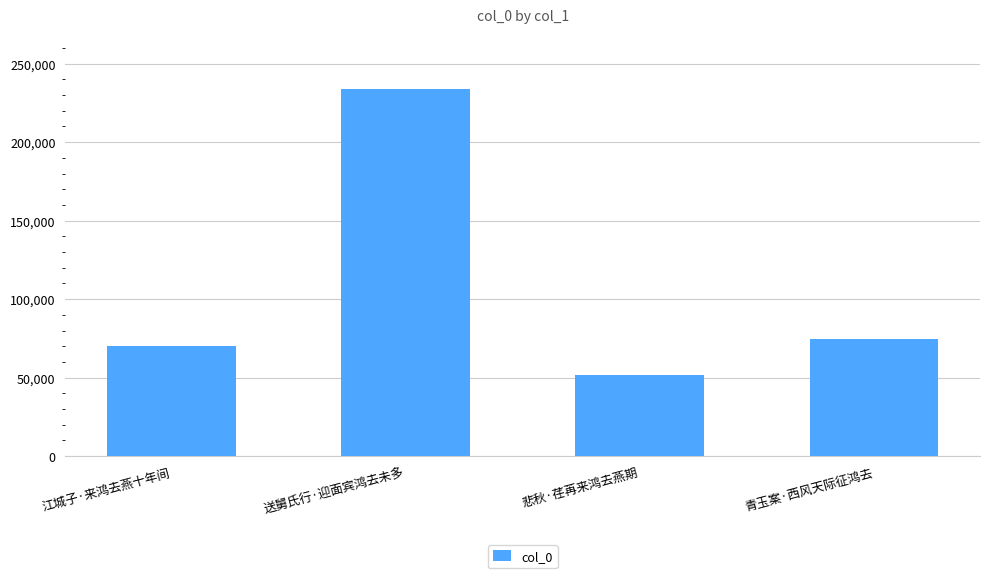

Where does the data first go above 74346?

送舅氏行·迎面宾鸿去未多